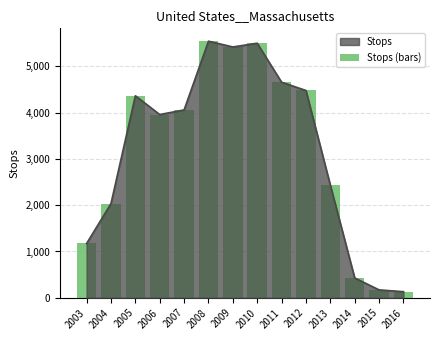

The value at 2008 is 5546. True or false?

True